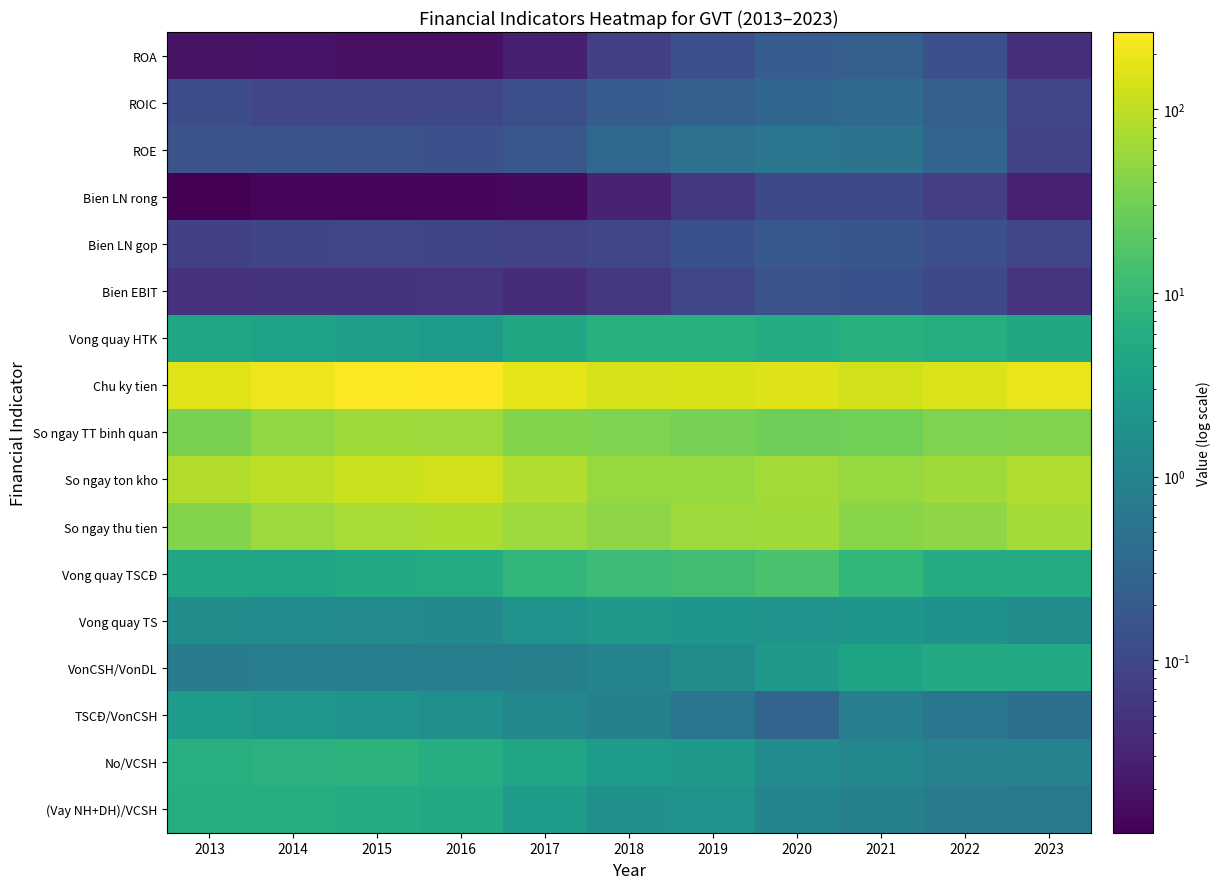

What is the greatest value displayed?

263.8